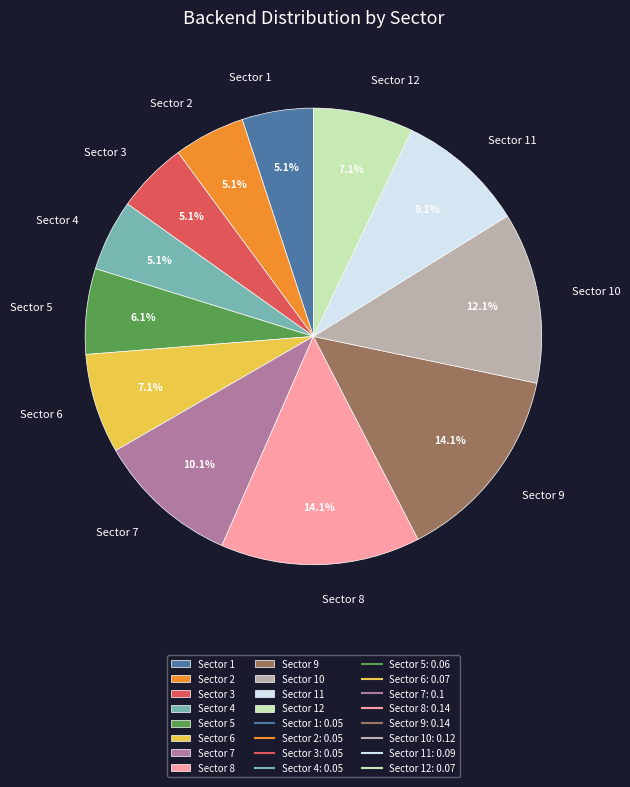

Which has a higher value, Sector 6 or Sector 2?

Sector 6